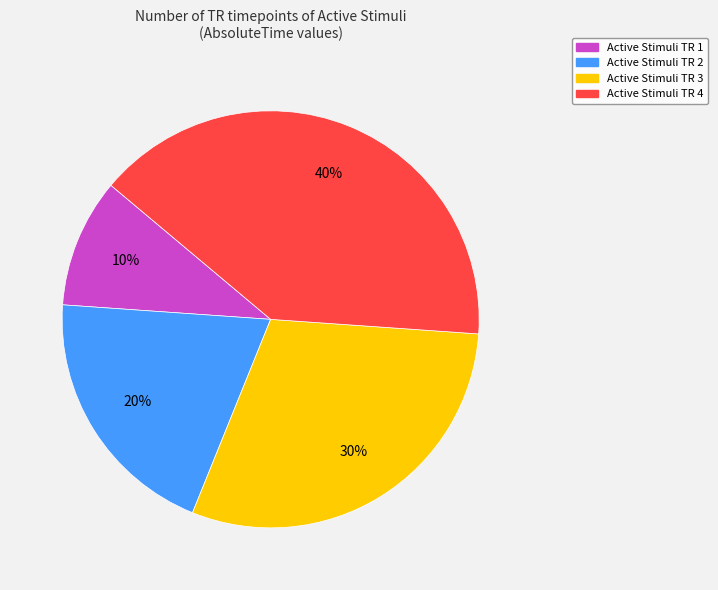

To the nearest percent, what is the average slice percentage?

25%